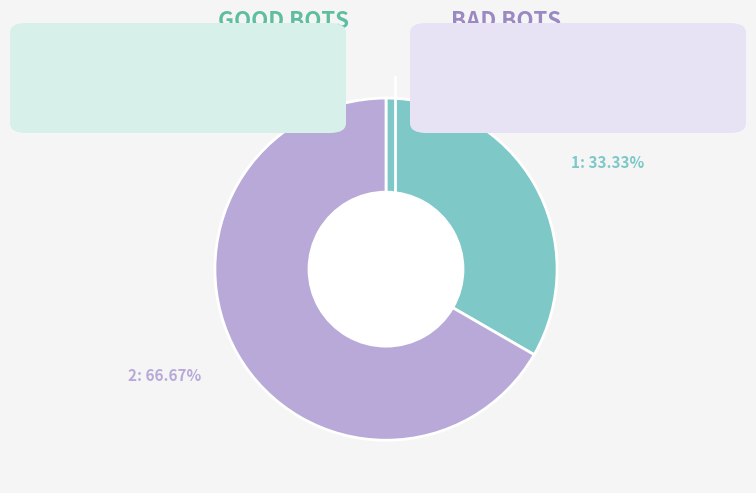

Count the number of slices in the pie.

2